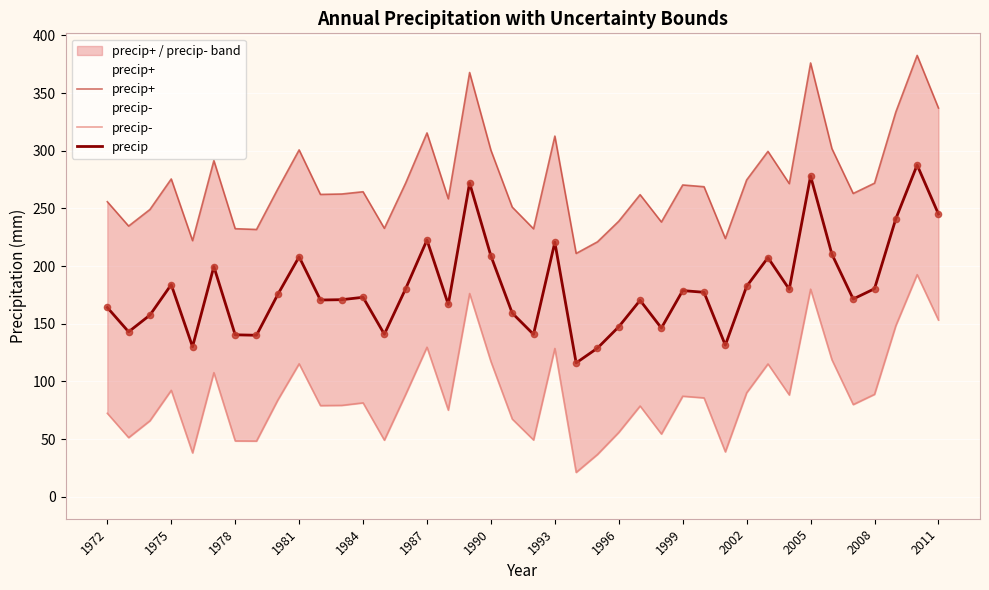

Which series contains the lowest Y value?

precip-